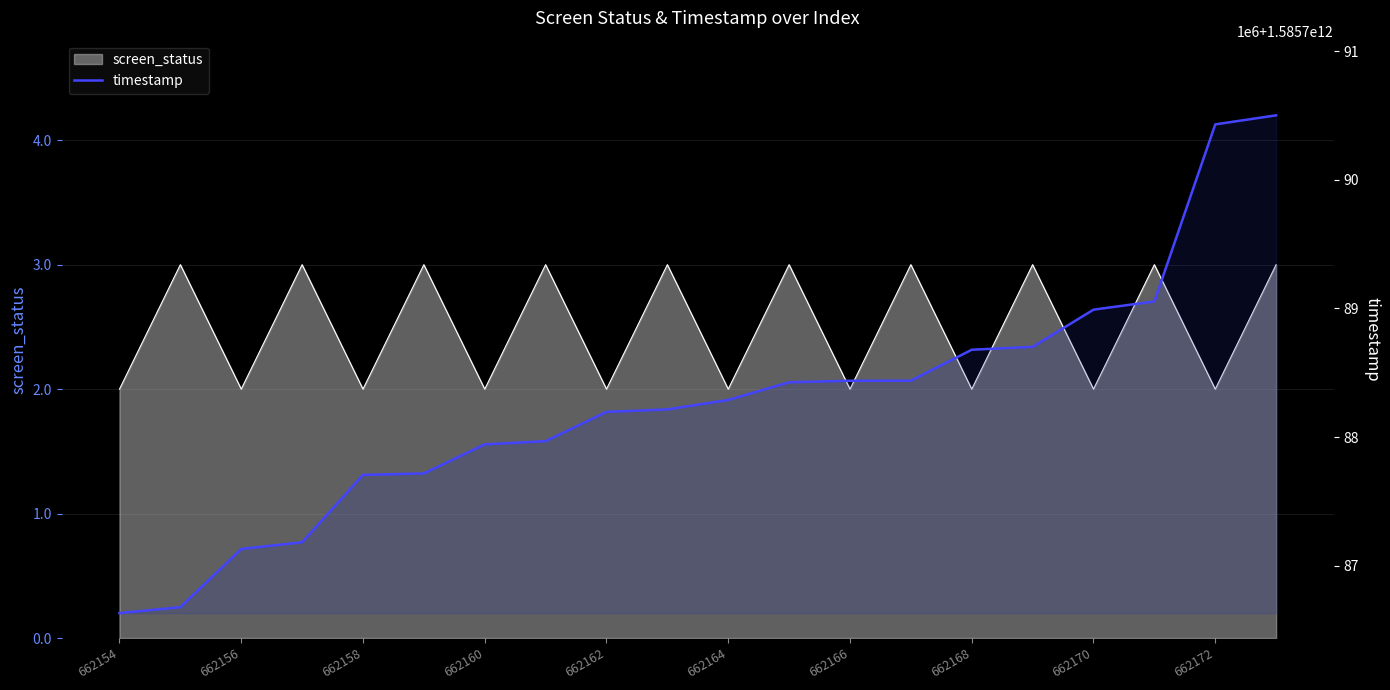

How many lines are shown in the chart?

1